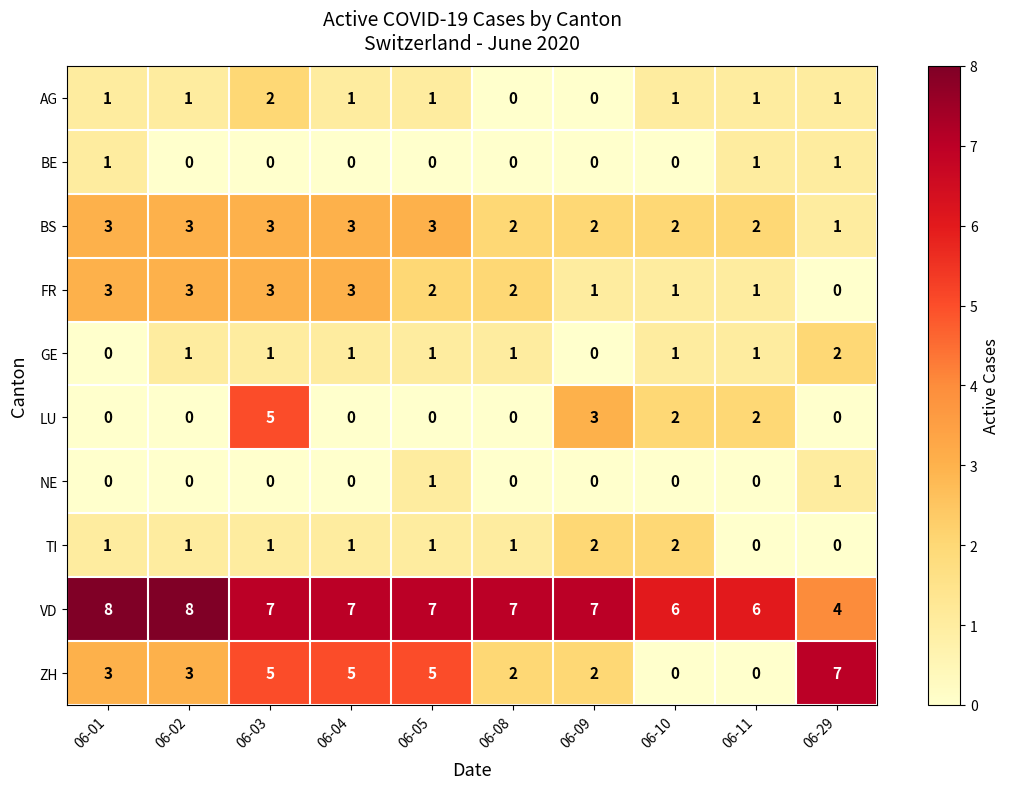

How many distinct data groups are displayed?

10